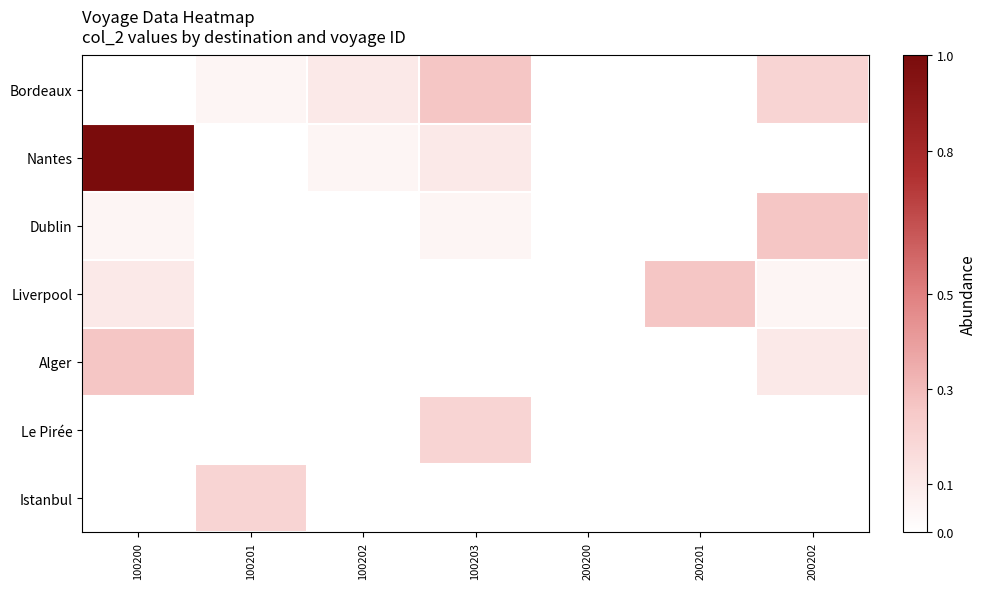

How many categories are shown in the chart?

7